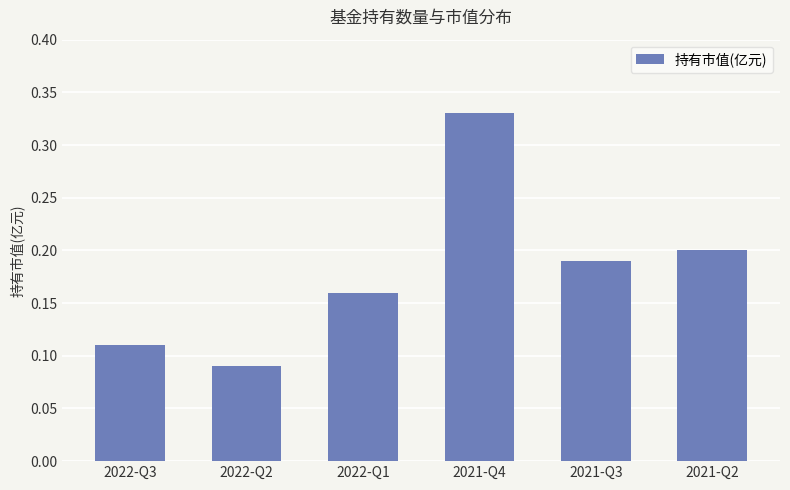

The chart shows a value of 0.2 at 2021-Q2. True or false?

True